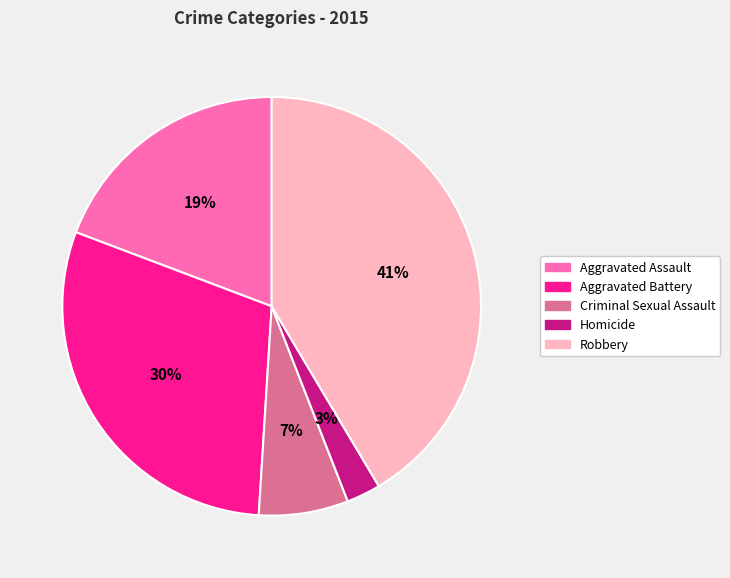

Is the sum of Aggravated Battery and Robbery greater than half?

Yes